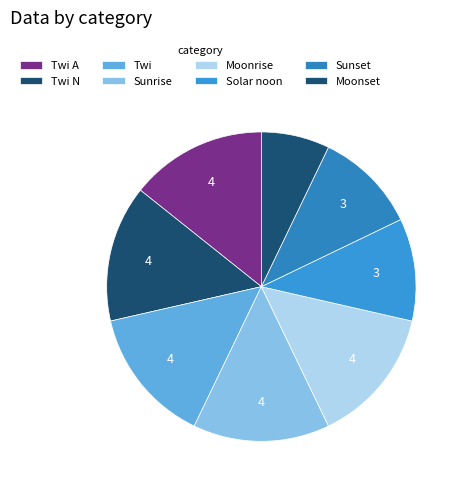

Is the sum of Moonrise and Moonset greater than half?

No